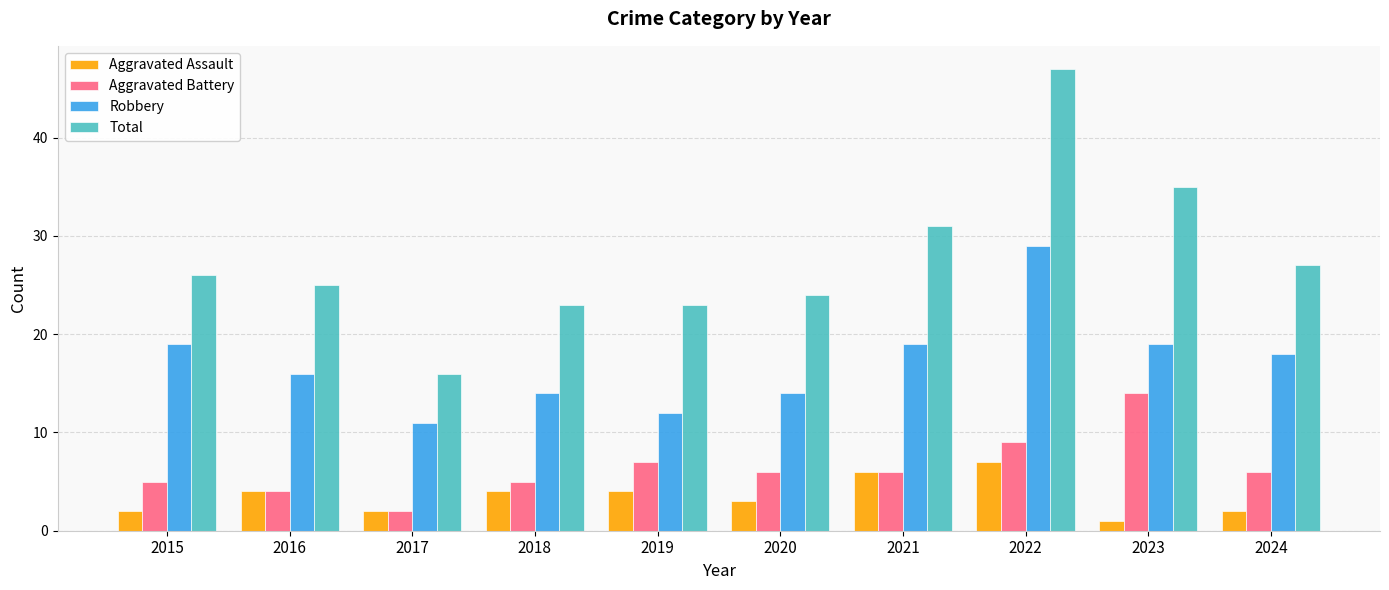

What is the lowest value of the Robbery series?

11